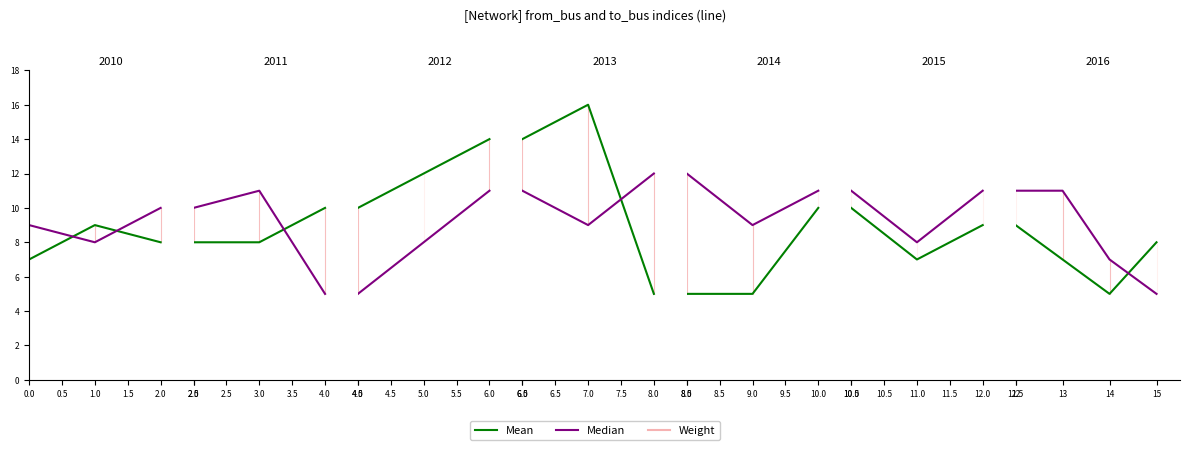

What is the total value across all series at 8?

17